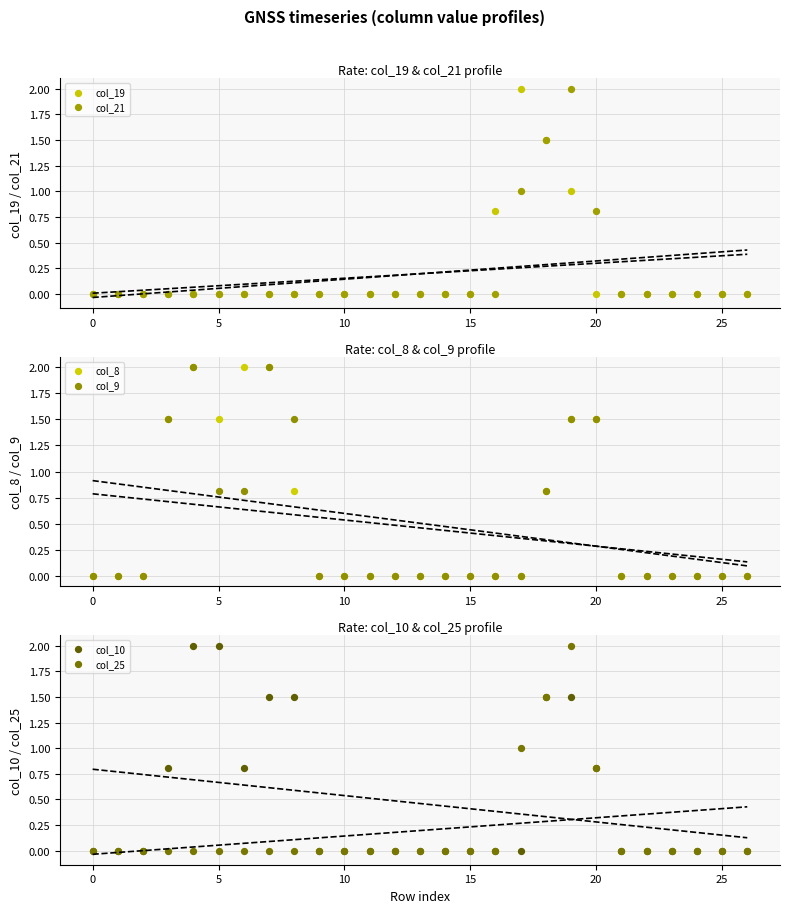

At which category is the sum across all series the highest?

19